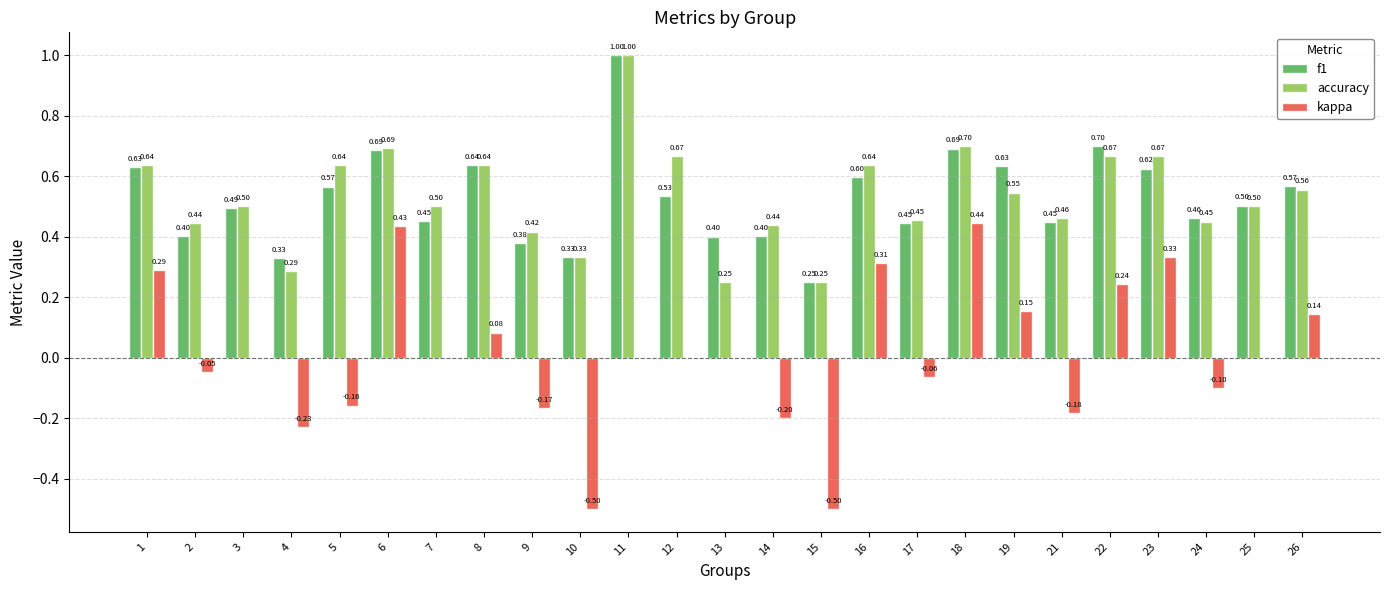

Which series changed the most between 4 and 9?

accuracy